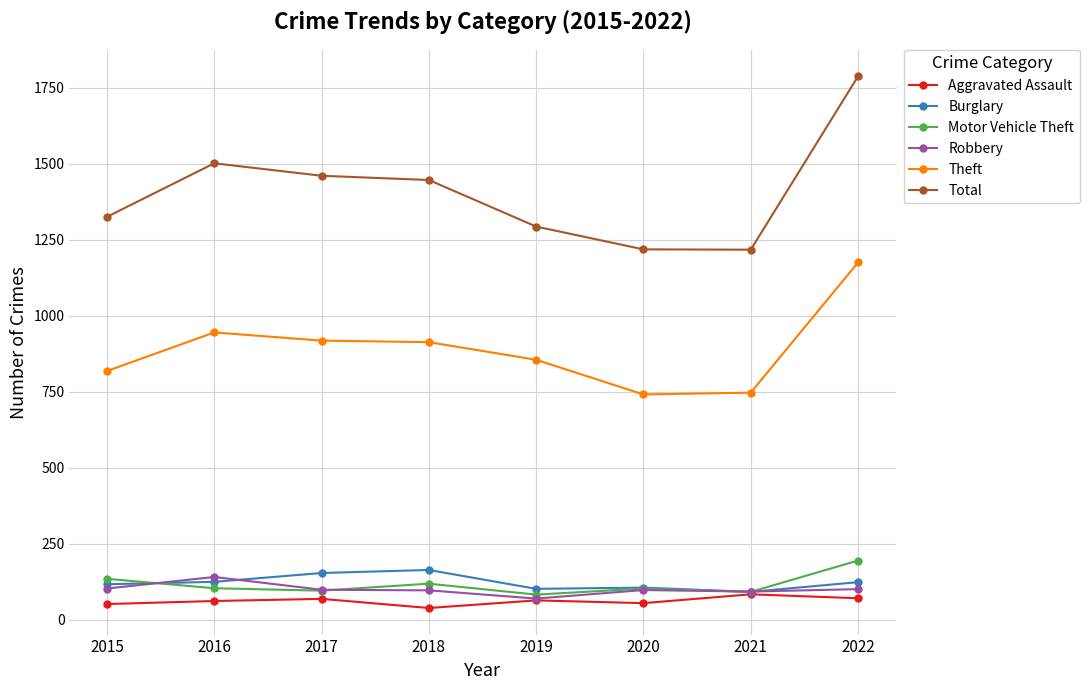

Rank the series by their maximum value, from lowest to highest.

Aggravated Assault, Robbery, Burglary, Motor Vehicle Theft, Theft, Total